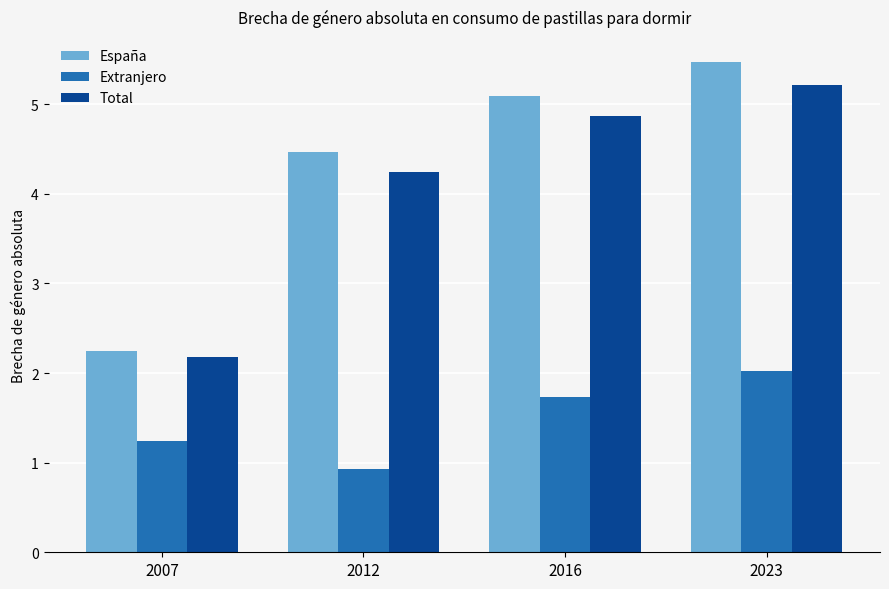

Reading left to right, transcribe all the data shown in this chart.

España: 2.2	4.5	5.1	5.5
Extranjero: 1.2	0.9	1.7	2.0
Total: 2.2	4.2	4.9	5.2